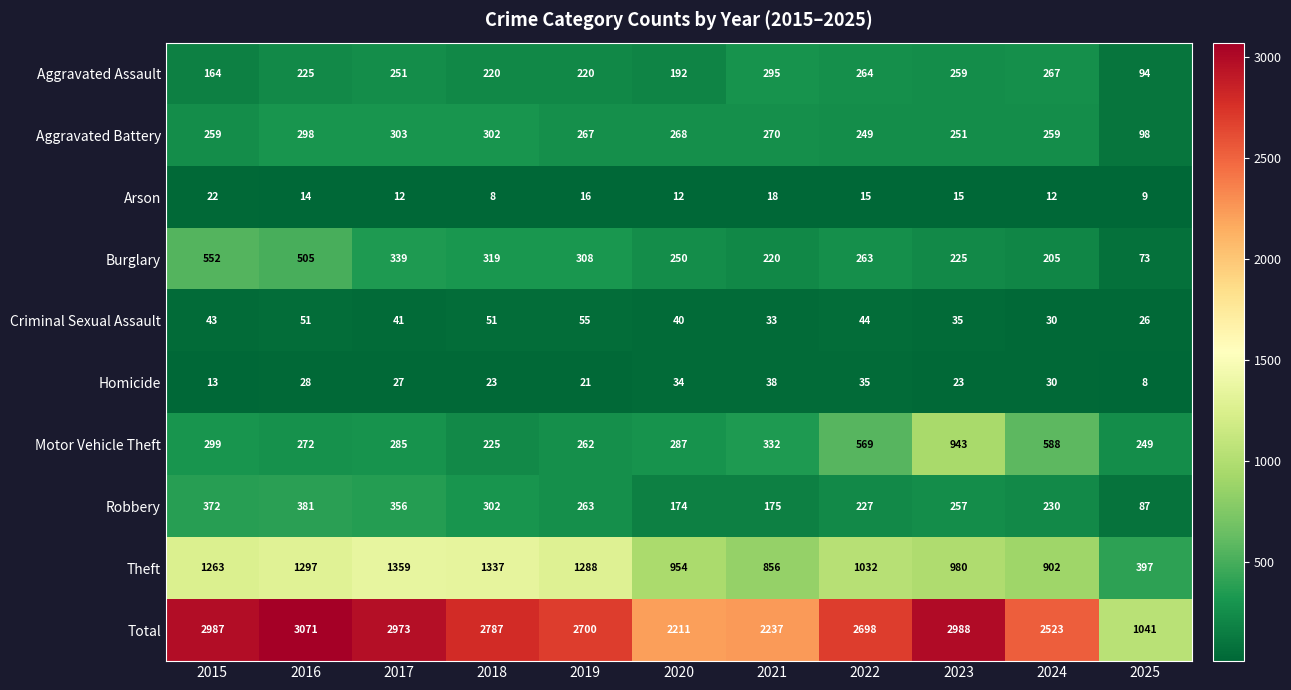

Rank the series by their maximum value, from lowest to highest.

Arson, Homicide, Criminal Sexual Assault, Aggravated Assault, Aggravated Battery, Robbery, Burglary, Motor Vehicle Theft, Theft, Total